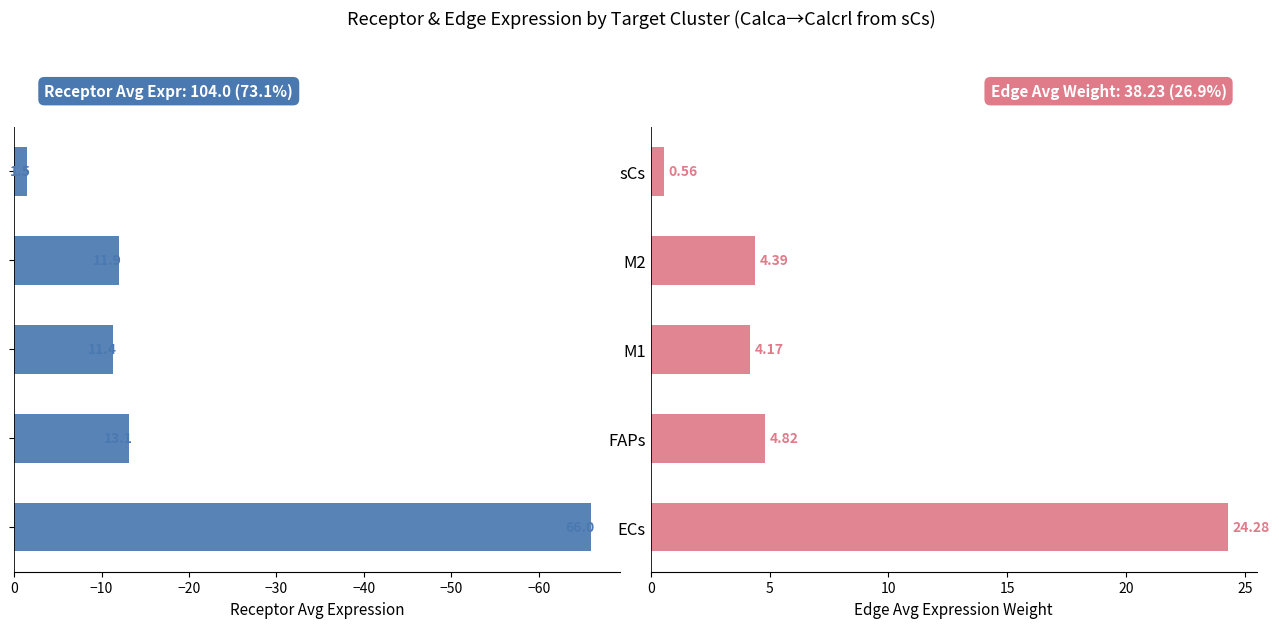

What are all the series names shown in the legend?

Receptor average expression value, Edge average expression weight